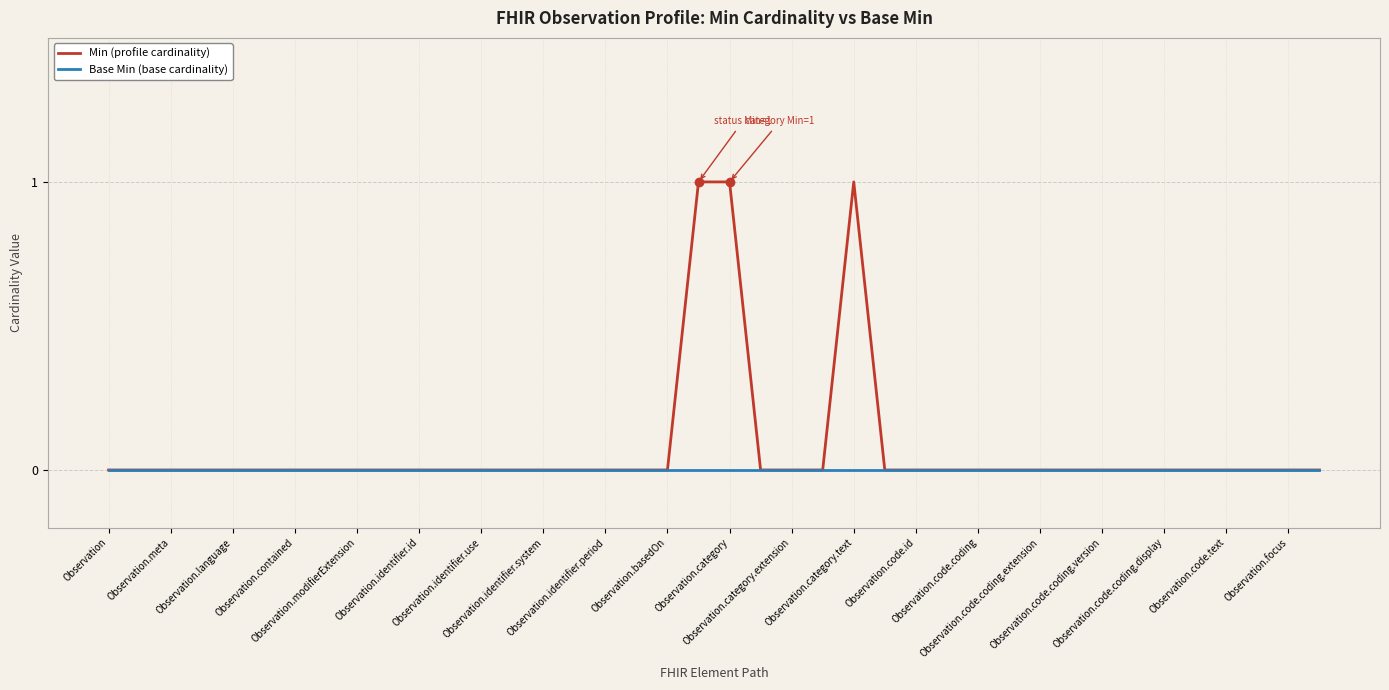

List the series in order of their peak value, highest first.

Min (profile cardinality), Base Min (base cardinality)